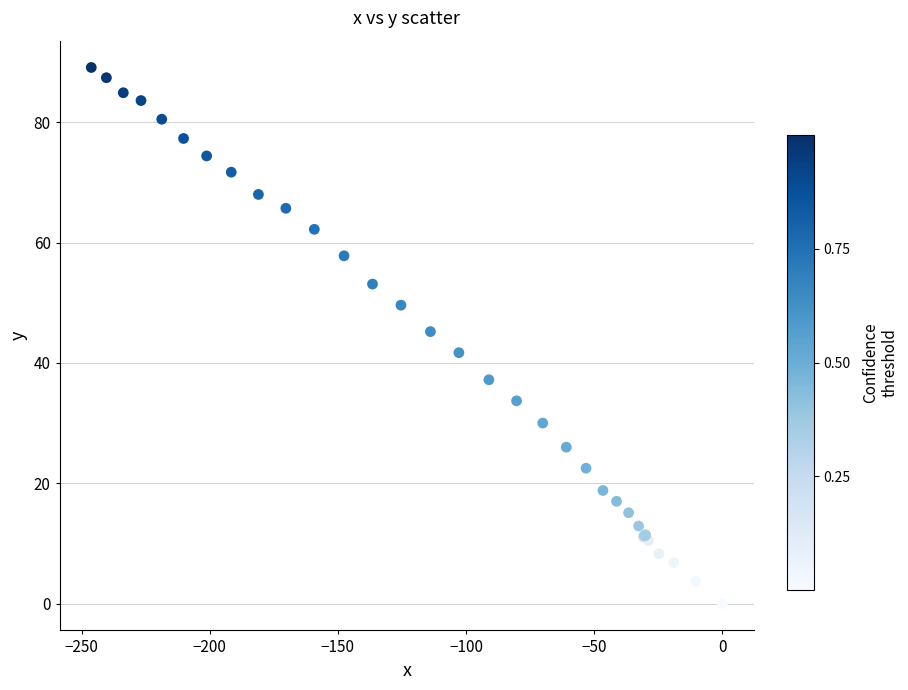

What Y value in the scatter plot is closest to 44?

45.2